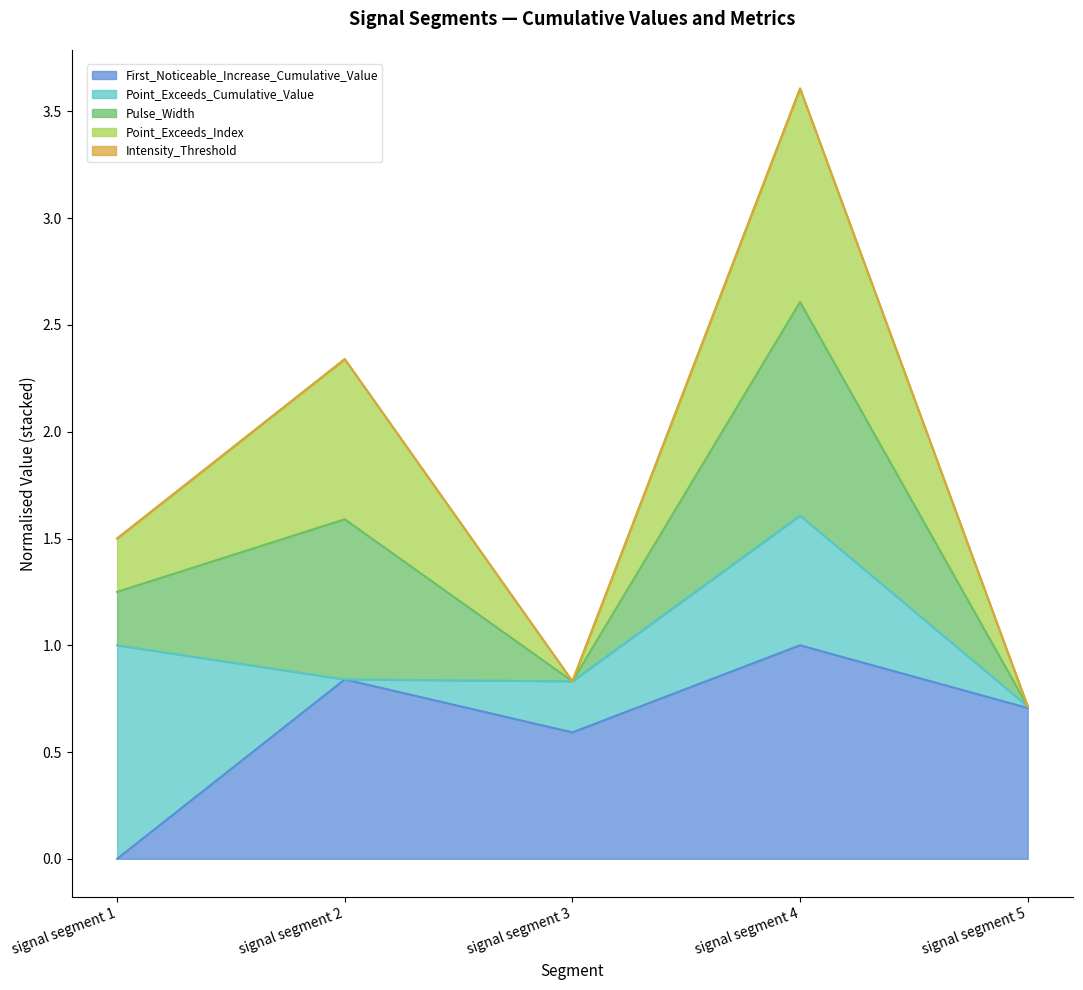

Does the chart display data point markers on the line(s)?

No